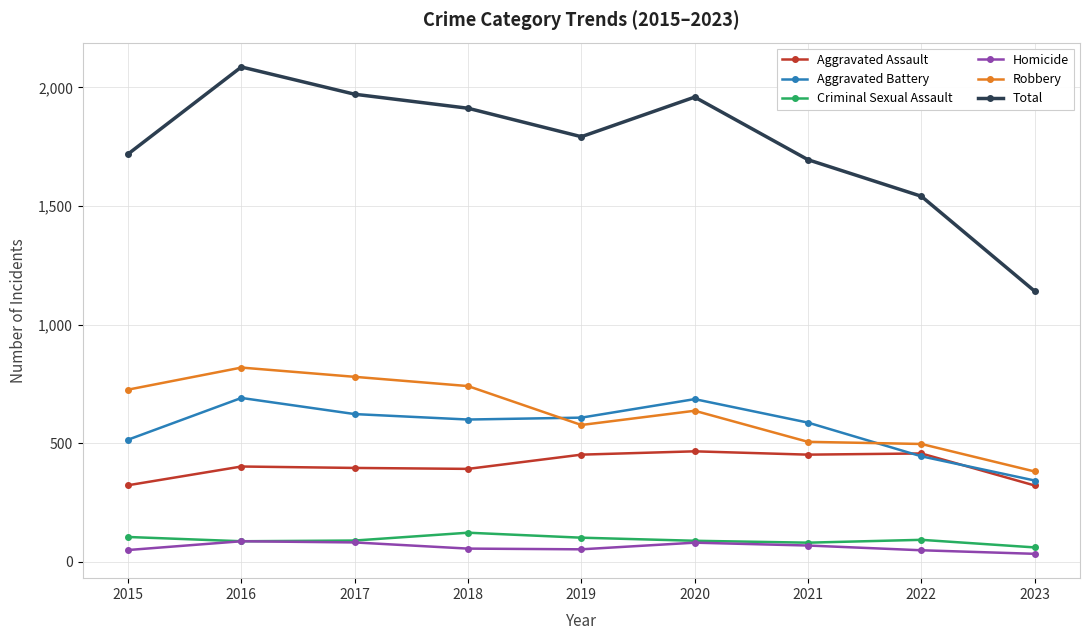

Where does the Robbery series first go above 637?

2015